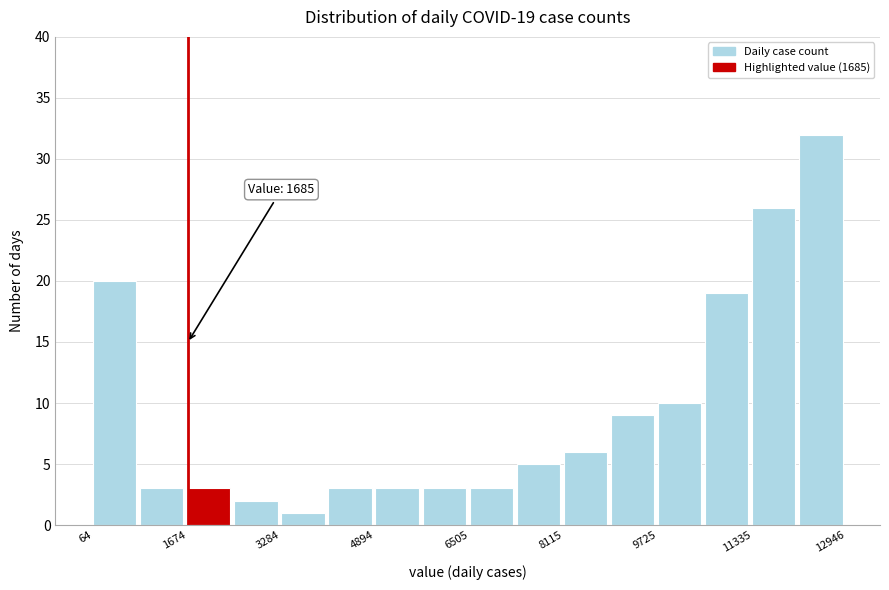

Which range on the x-axis has the tallest bar?

12200 to 13000